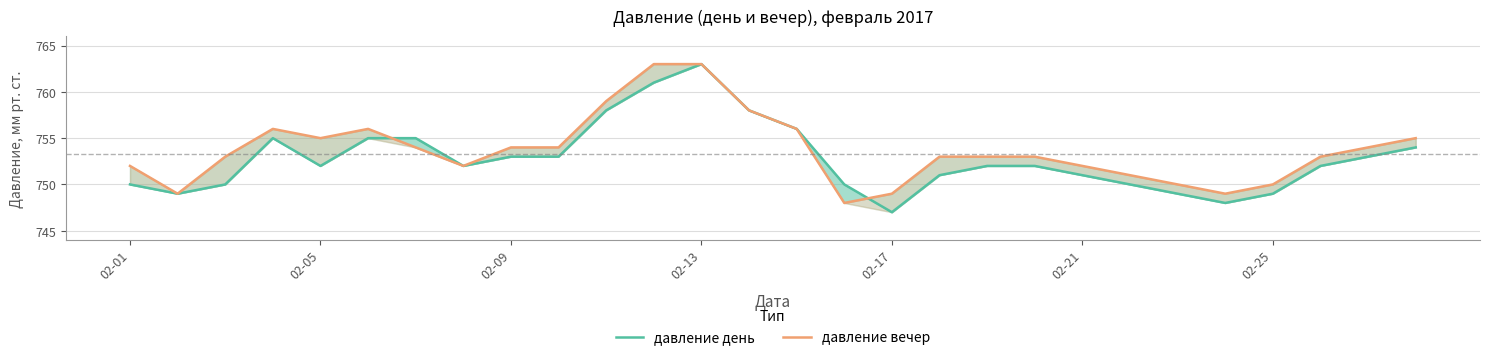

Which series has the largest total across all categories?

давление вечер